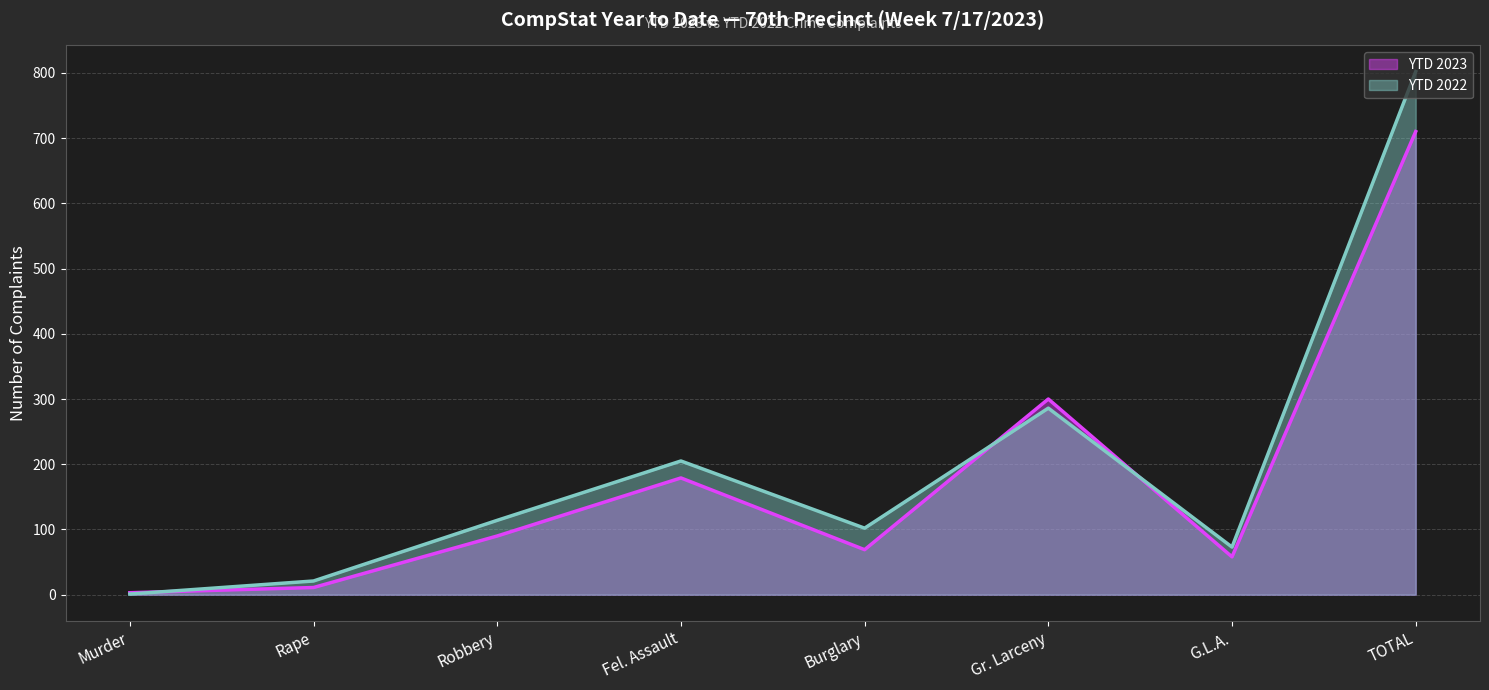

At how many categories does at least one series exceed 523?

1